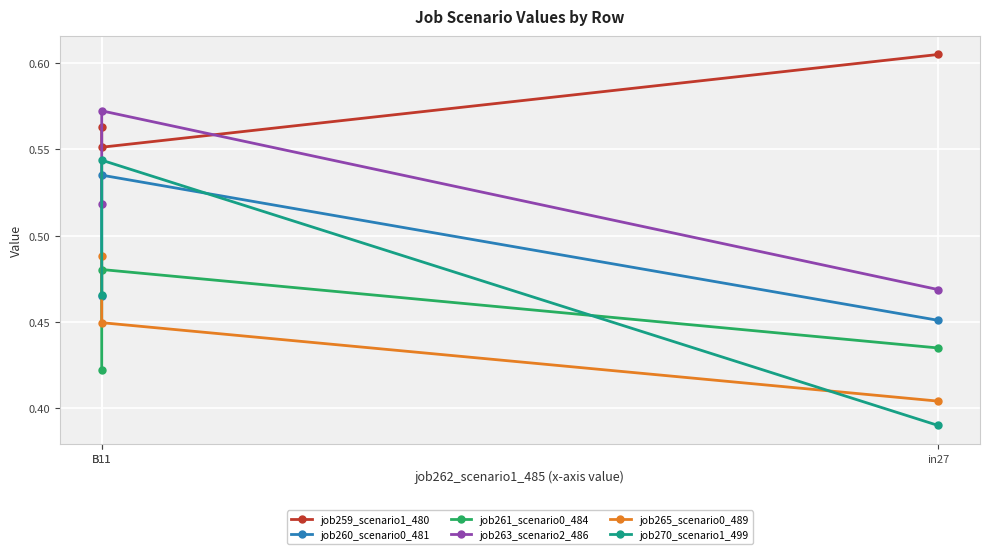

What is the sum of the job260_scenario0_481 values at in27 and B11?

1.0